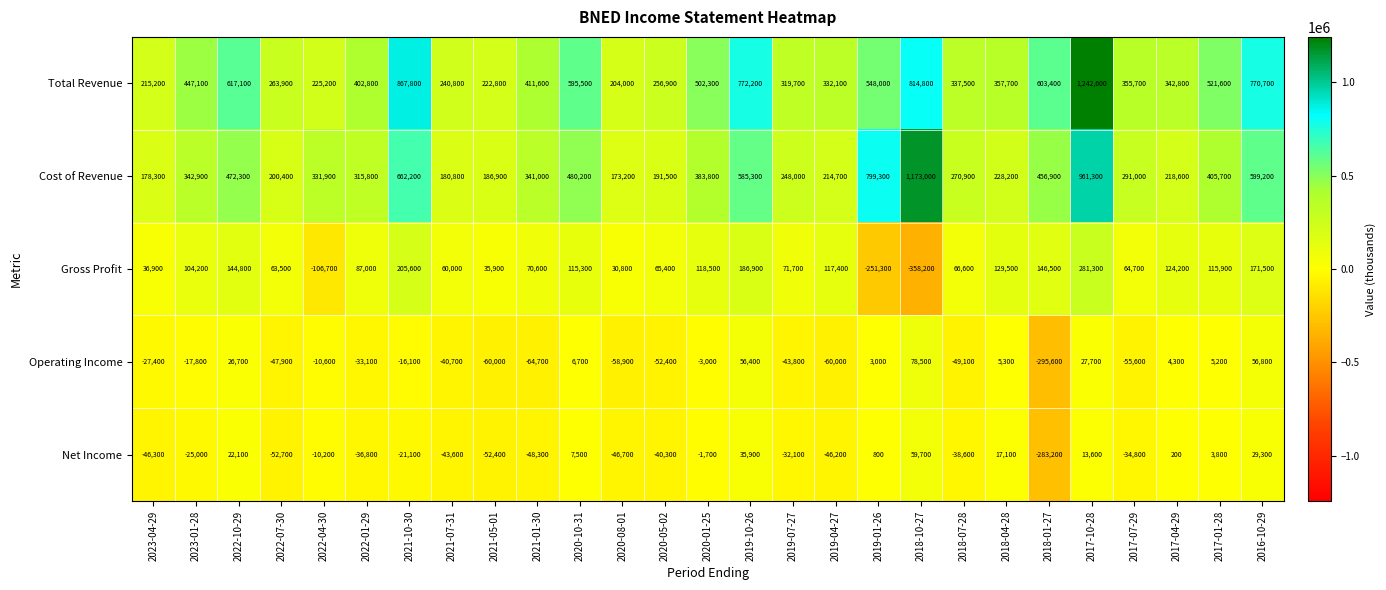

At 2019-04-27, list the series in order from largest to smallest.

Total Revenue, Cost of Revenue, Gross Profit, Net Income, Operating Income